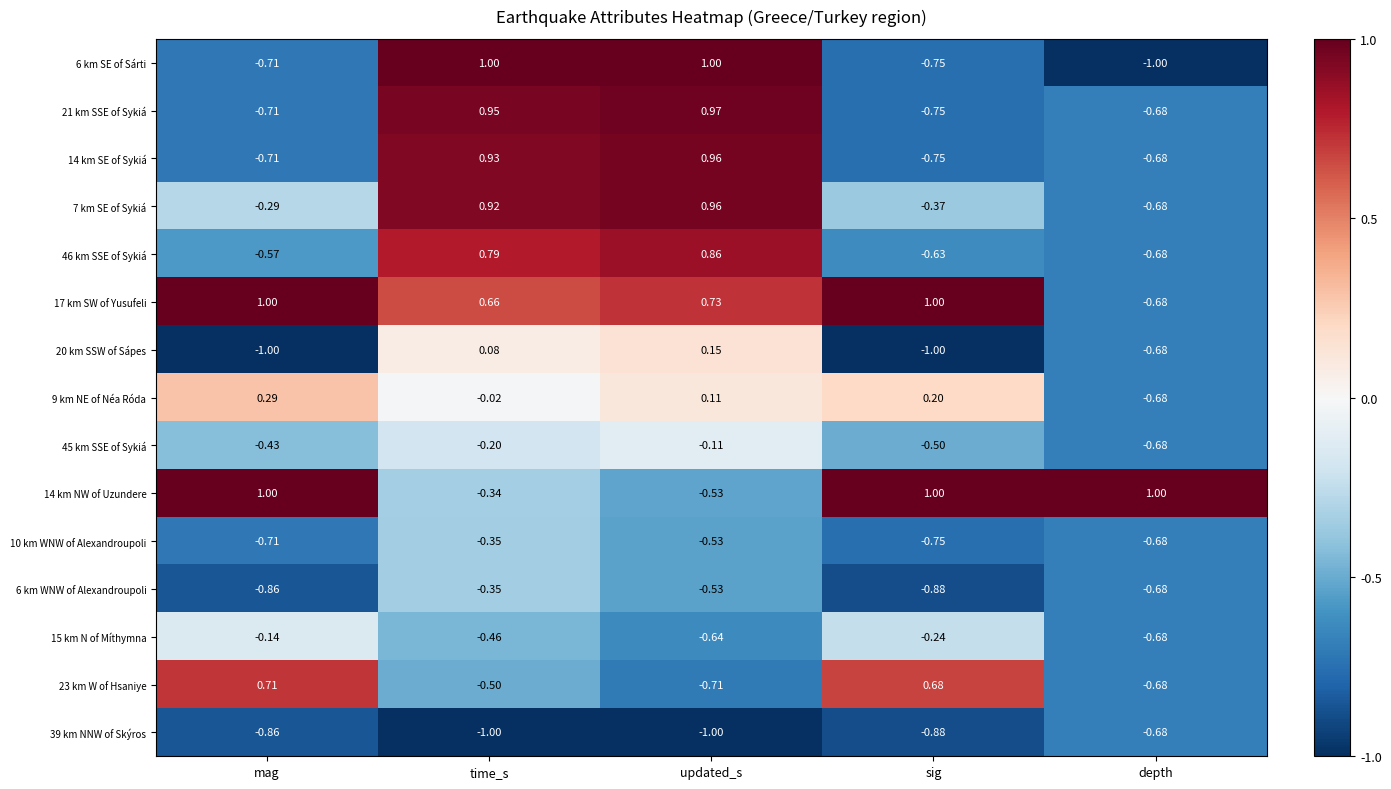

What is the total value across all series at time_s?

2.1